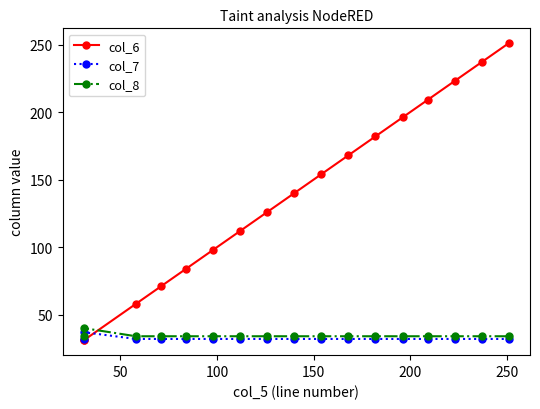

What is the greatest value displayed?

251